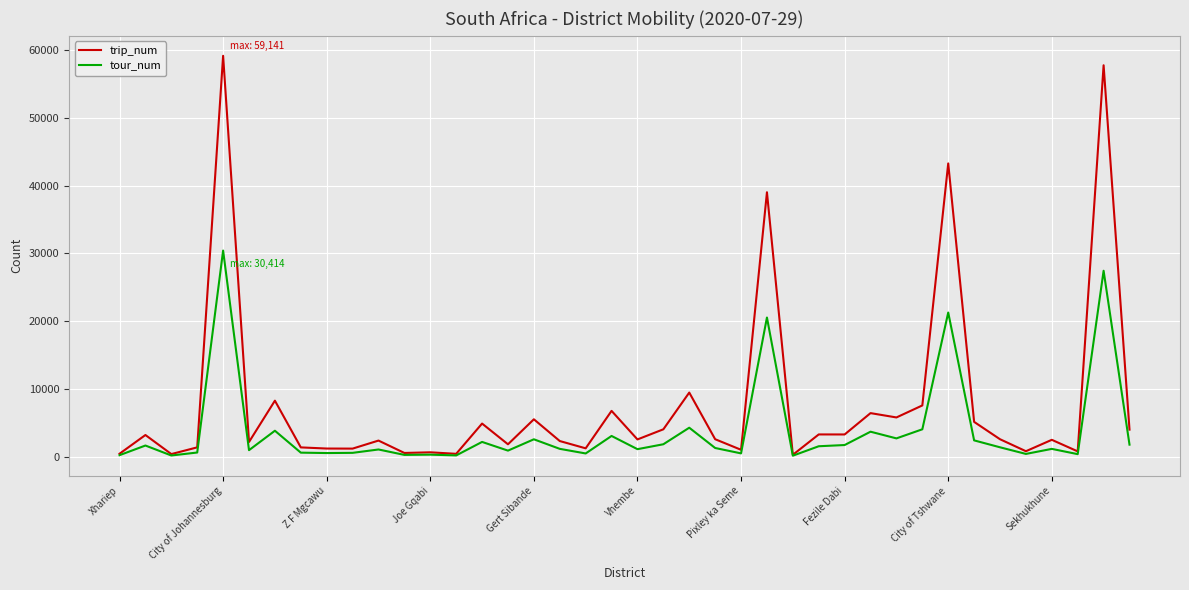

Which series has the largest total across all categories?

trip_num